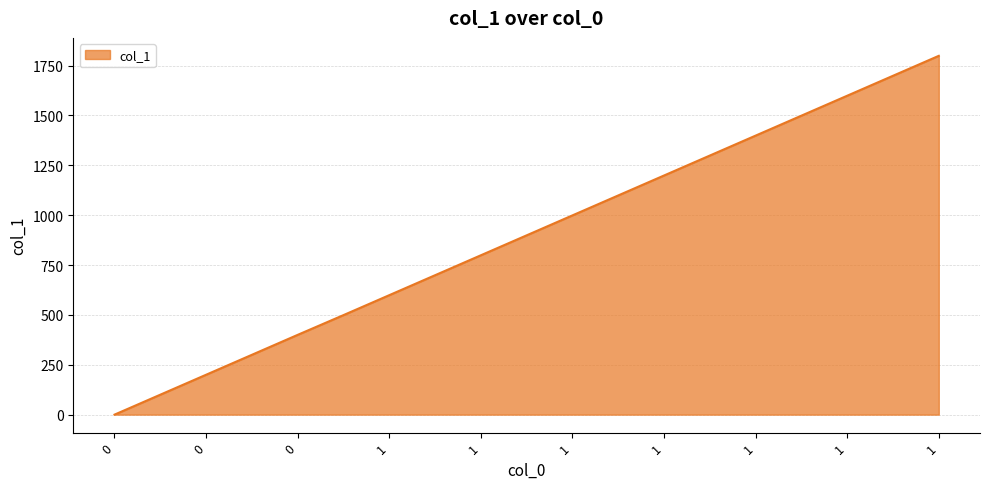

What is the greatest value displayed?

1799